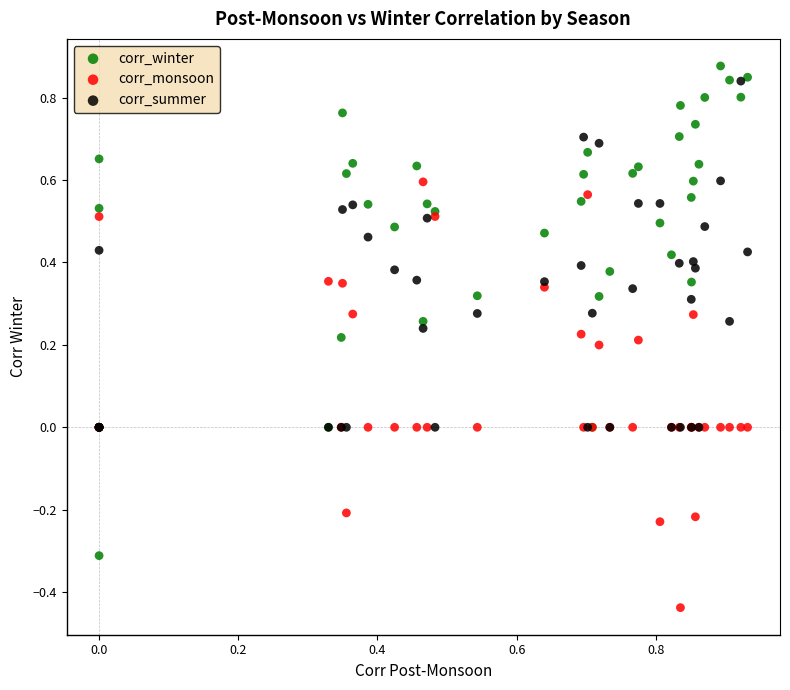

What are all the series names shown in the legend?

corr_winter, corr_monsoon, corr_summer